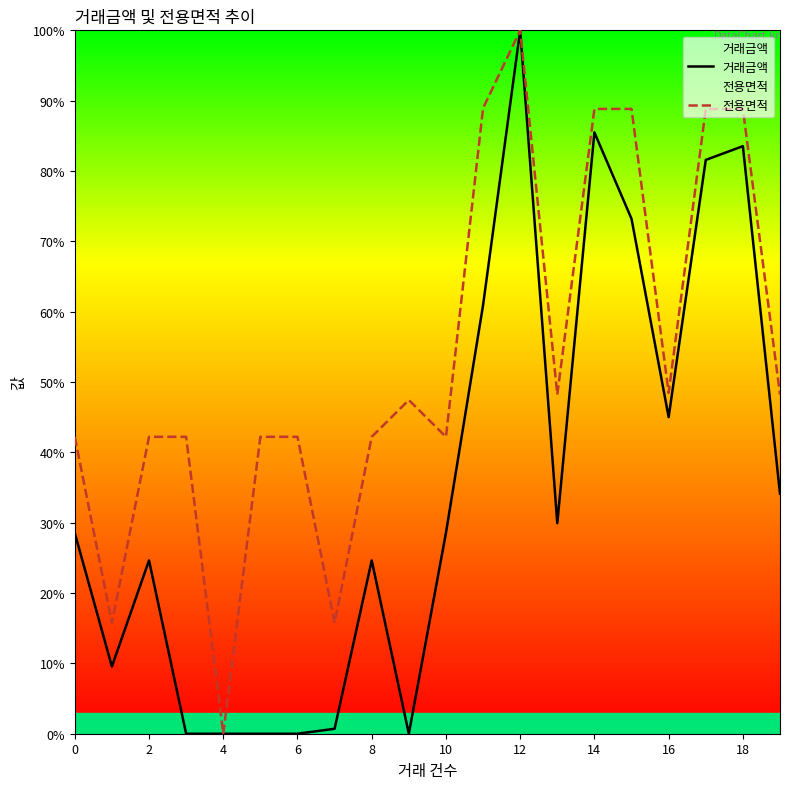

Rank the series by their average value, from highest to lowest.

전용면적, 거래금액